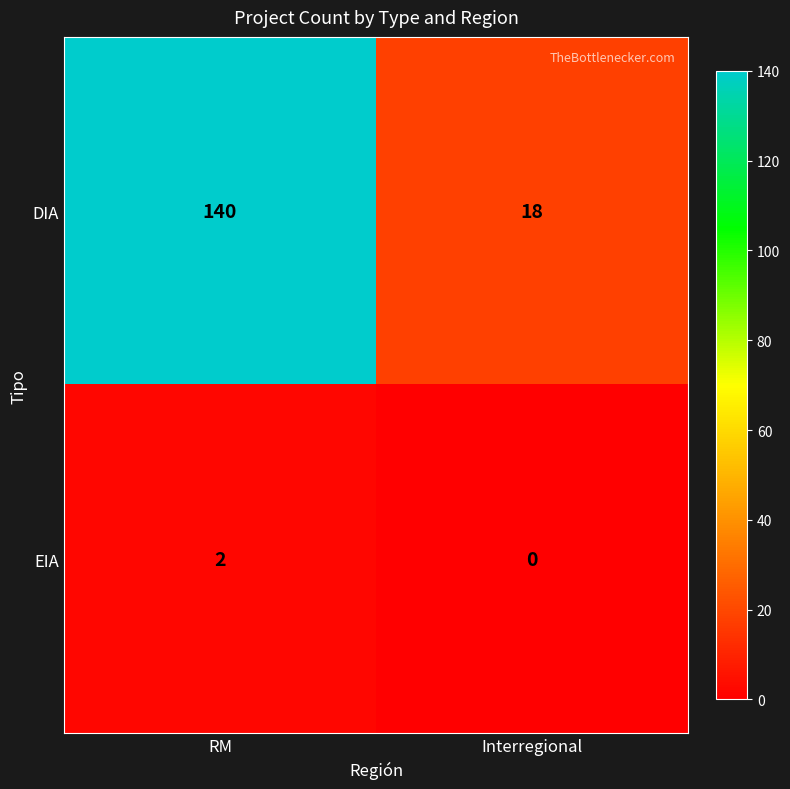

Reading left to right, transcribe all the data shown in this chart.

DIA: RM=140	Interregional=18
EIA: RM=2	Interregional=0